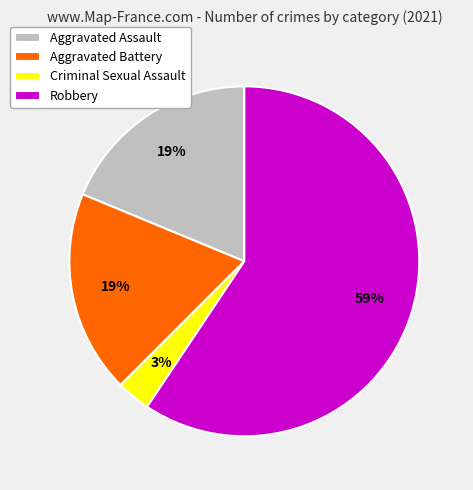

Does any single category account for the majority?

Yes